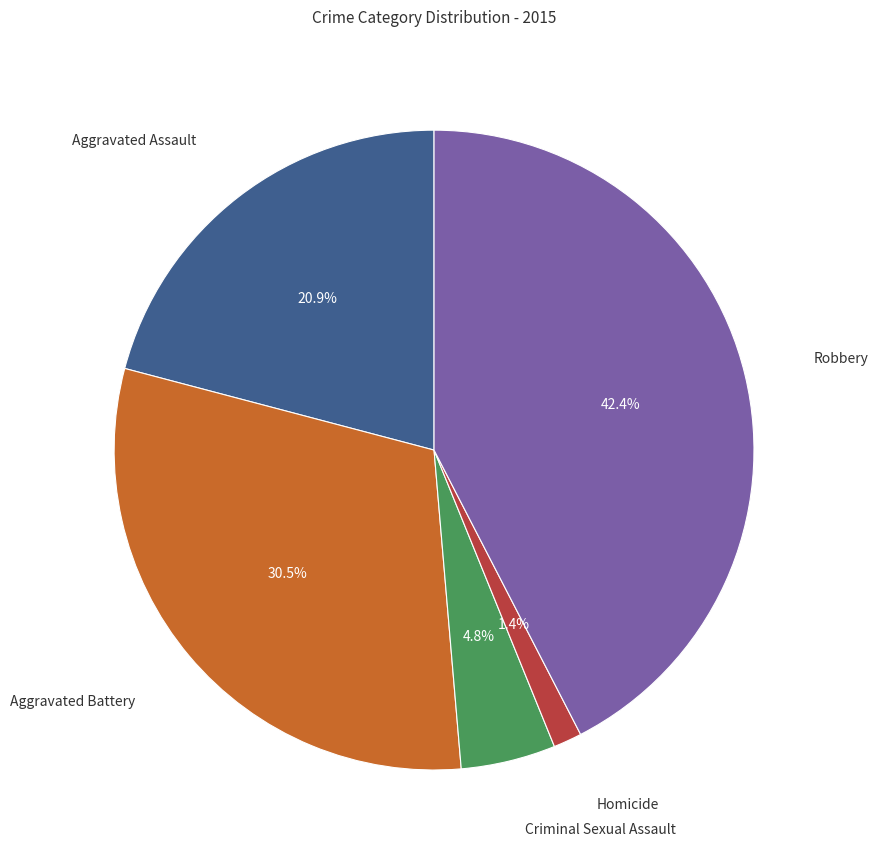

Do Robbery and Homicide together represent more than half of the pie?

No